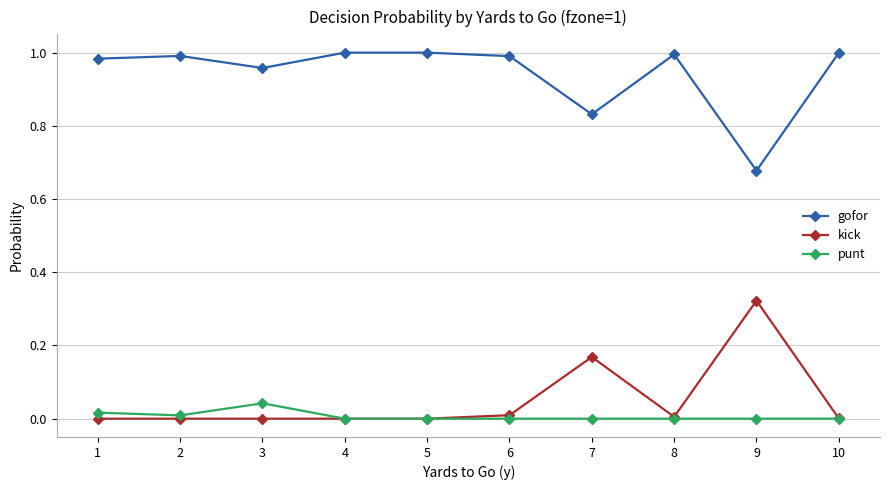

At which category does gofor reach its first local valley?

3